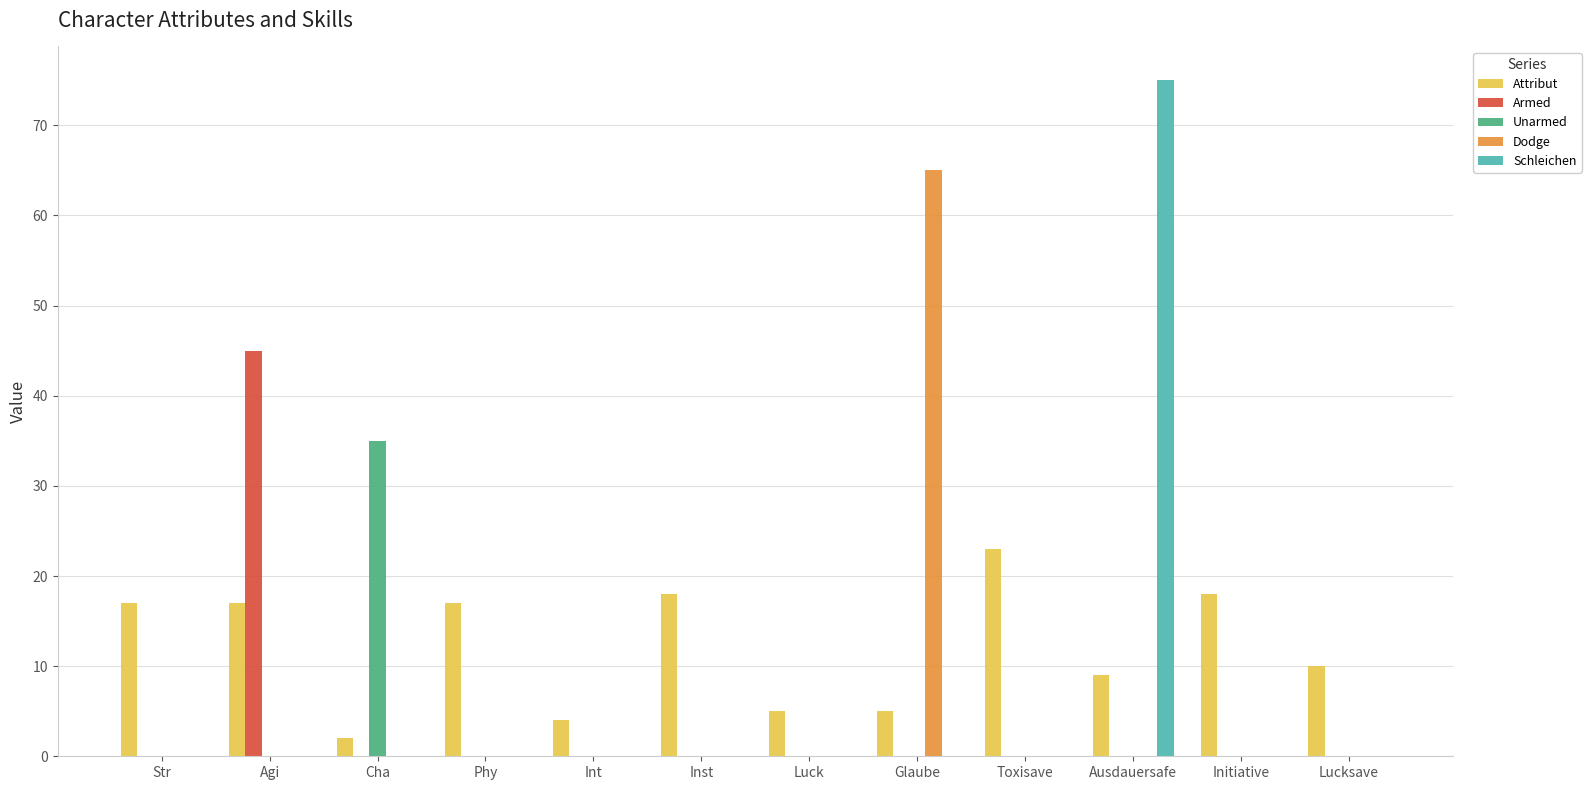

Which series has the largest total across all categories?

Attribut